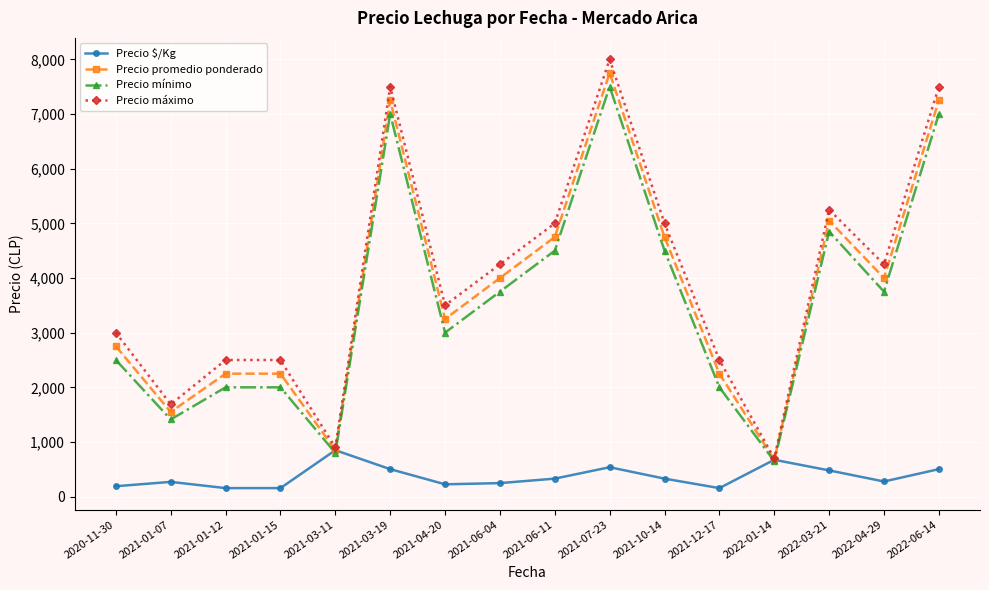

At which category is the sum across all series the highest?

2021-07-23